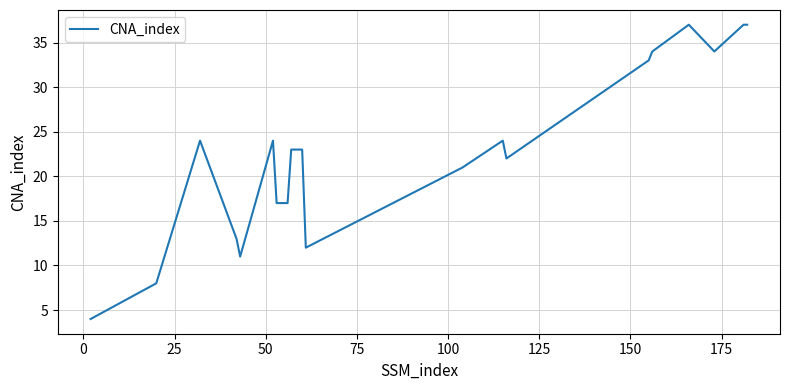

What is the difference between the maximum and minimum values?

33